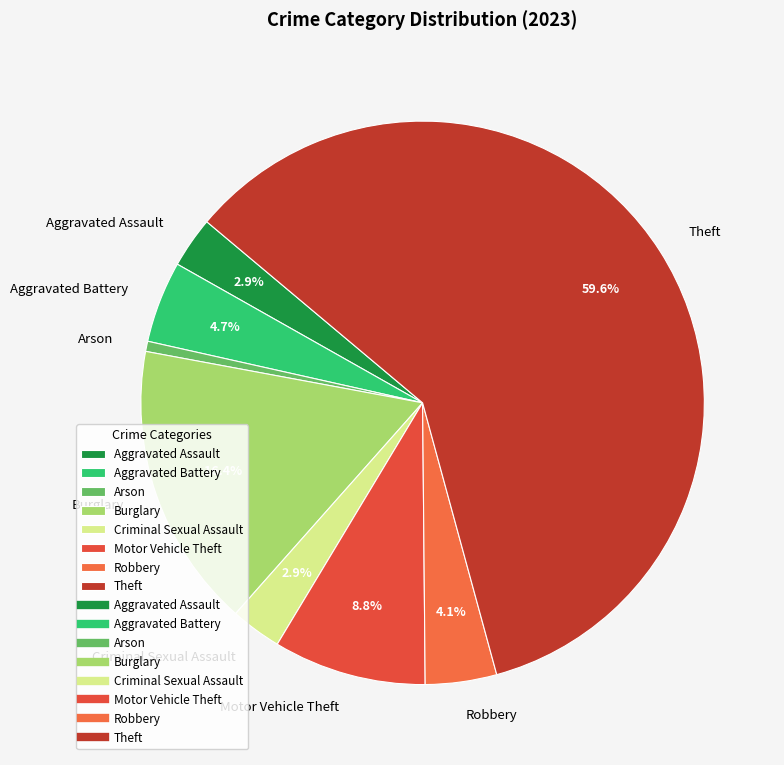

Between Aggravated Battery and Criminal Sexual Assault, which is larger?

Aggravated Battery